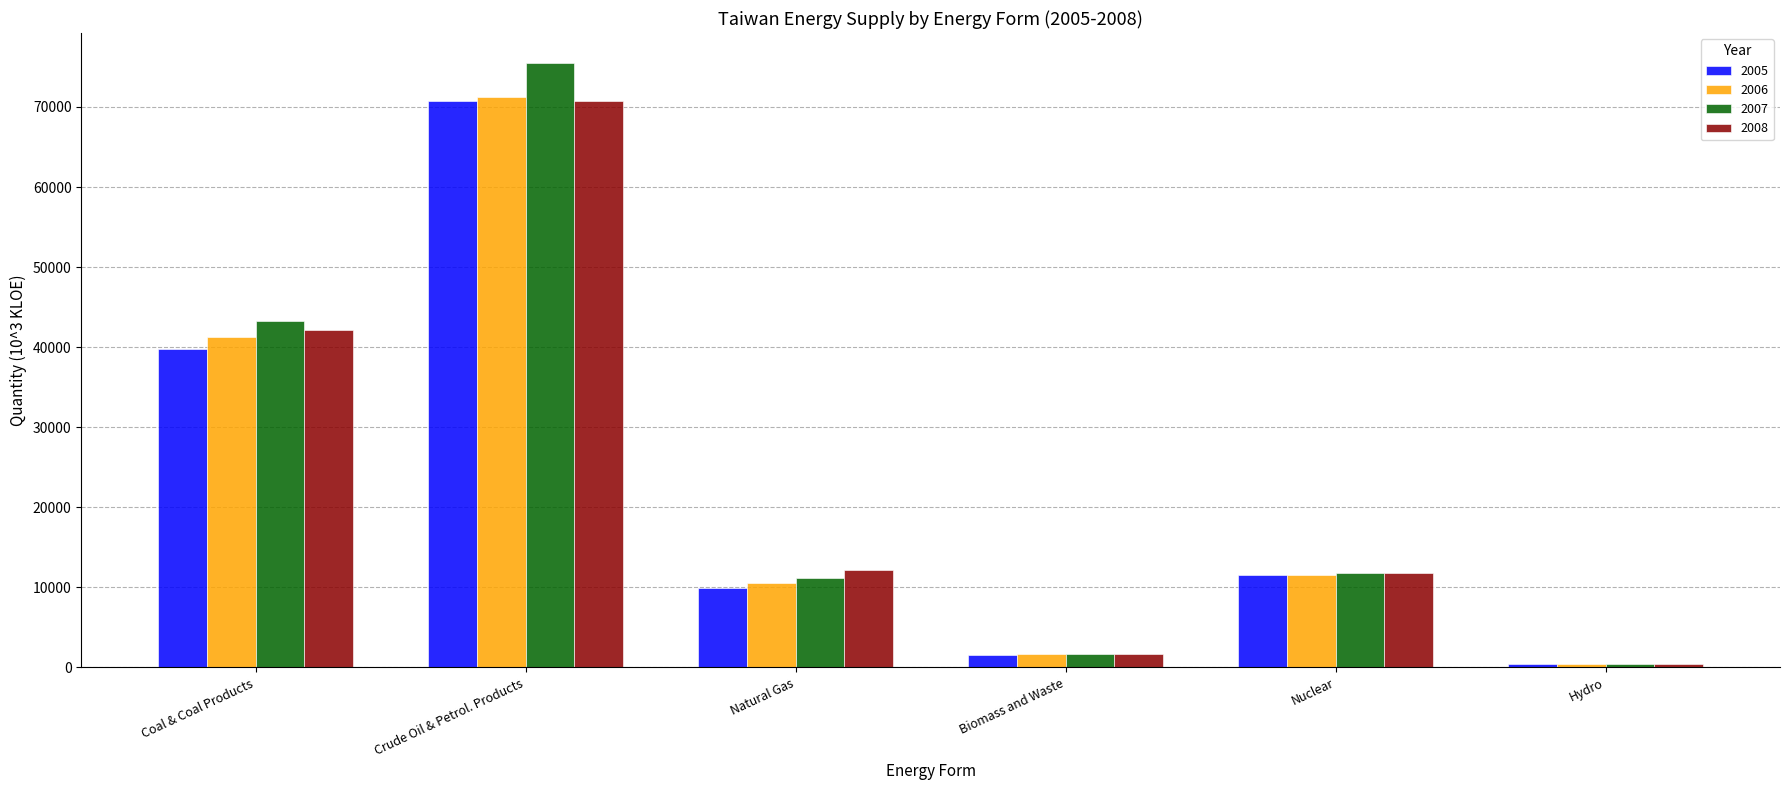

Reading left to right, what are all the values shown in this chart?

2005: Coal & Coal Products=39750.2	Crude Oil & Petrol. Products=70806.2	Natural Gas=9859.6	Biomass and Waste=1595.0	Nuclear=11574.1	Hydro=389.0
2006: Coal & Coal Products=41217.0	Crude Oil & Petrol. Products=71285.4	Natural Gas=10575.9	Biomass and Waste=1628.1	Nuclear=11544.7	Hydro=390.7
2007: Coal & Coal Products=43311.5	Crude Oil & Petrol. Products=75466.5	Natural Gas=11220.9	Biomass and Waste=1689.0	Nuclear=11738.3	Hydro=422.1
2008: Coal & Coal Products=42188.3	Crude Oil & Petrol. Products=70705.9	Natural Gas=12196.4	Biomass and Waste=1729.8	Nuclear=11821.6	Hydro=411.4